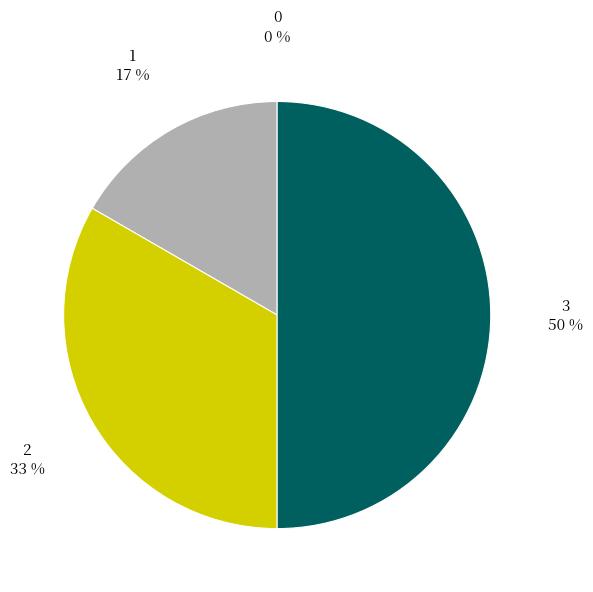

Does 2 represent more than half of the total?

No